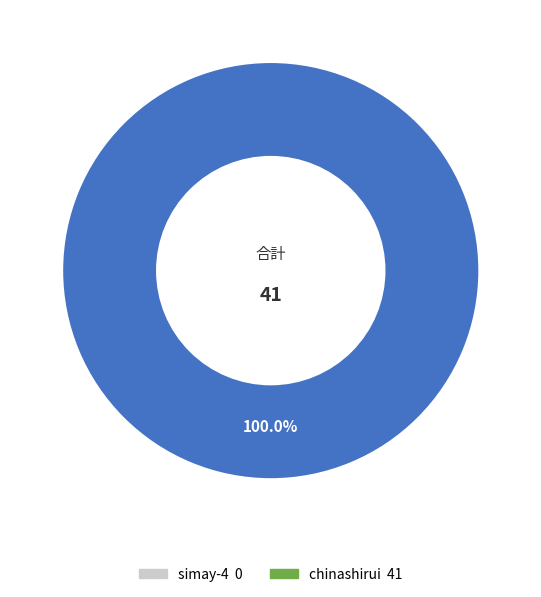

Does any single category account for the majority?

Yes